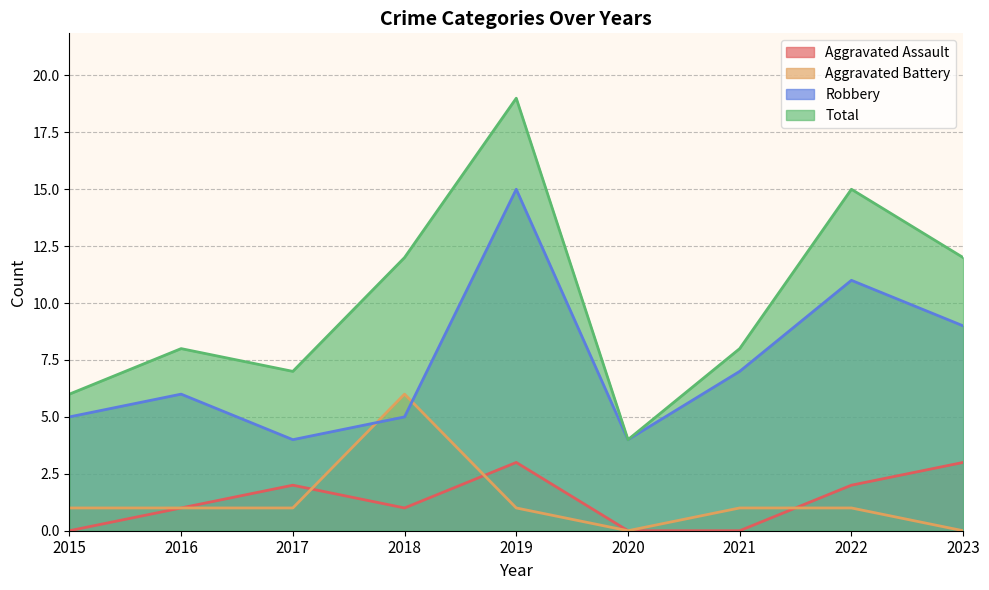

Which series has the largest range (max minus min)?

Total